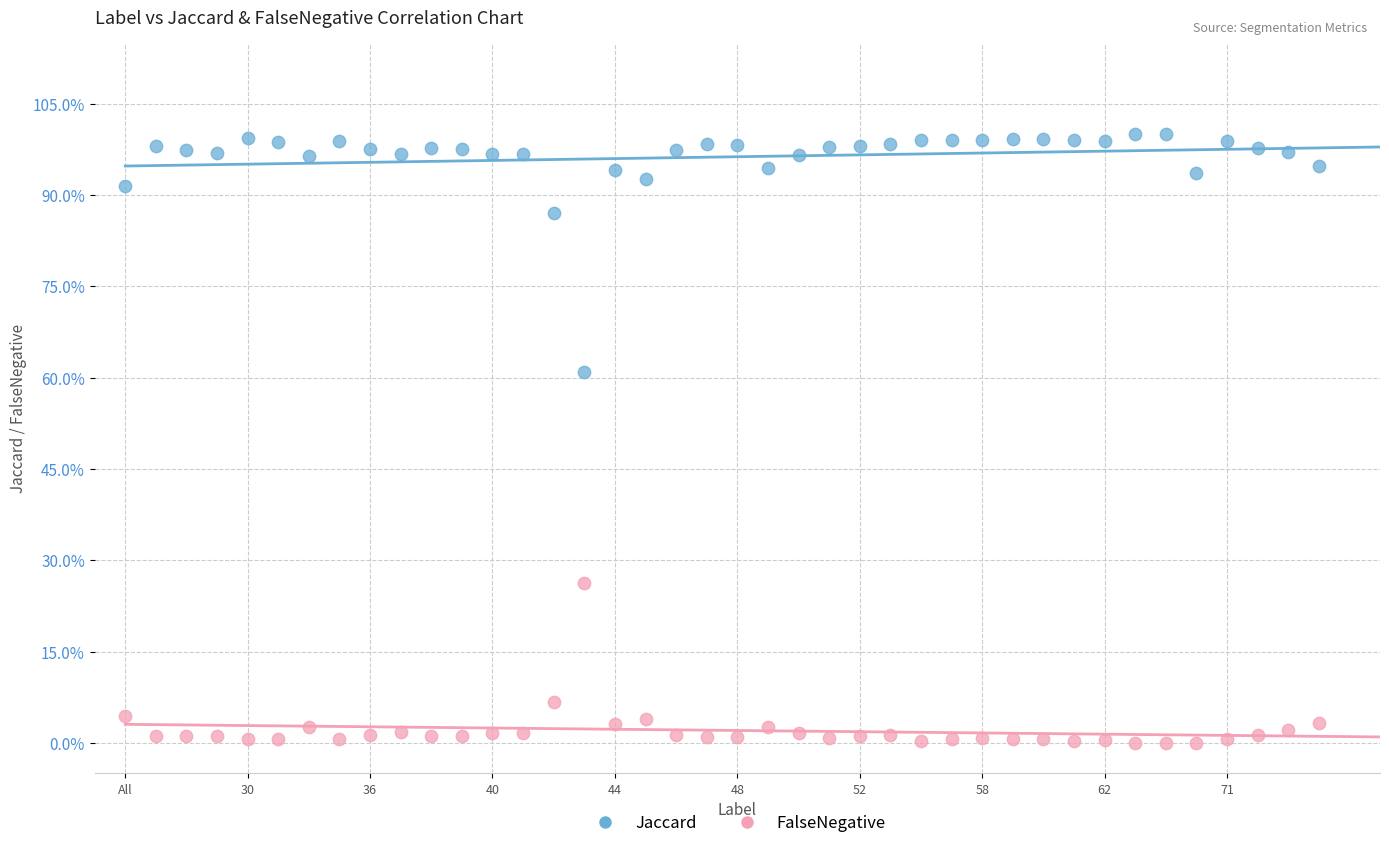

What are all the series names shown in the legend?

Jaccard, FalseNegative